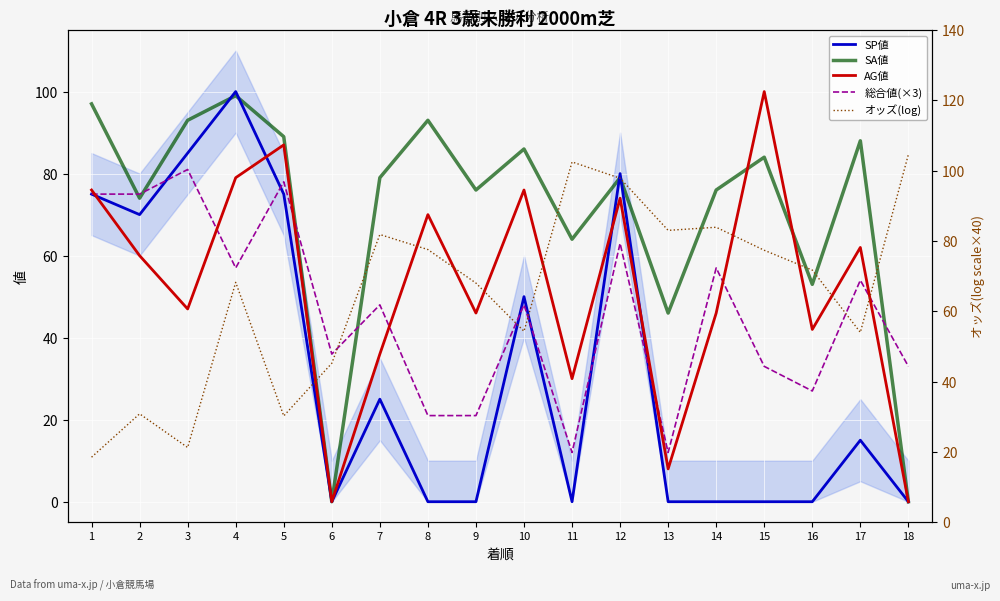

Which series changed the most between 5 and 14?

SP値